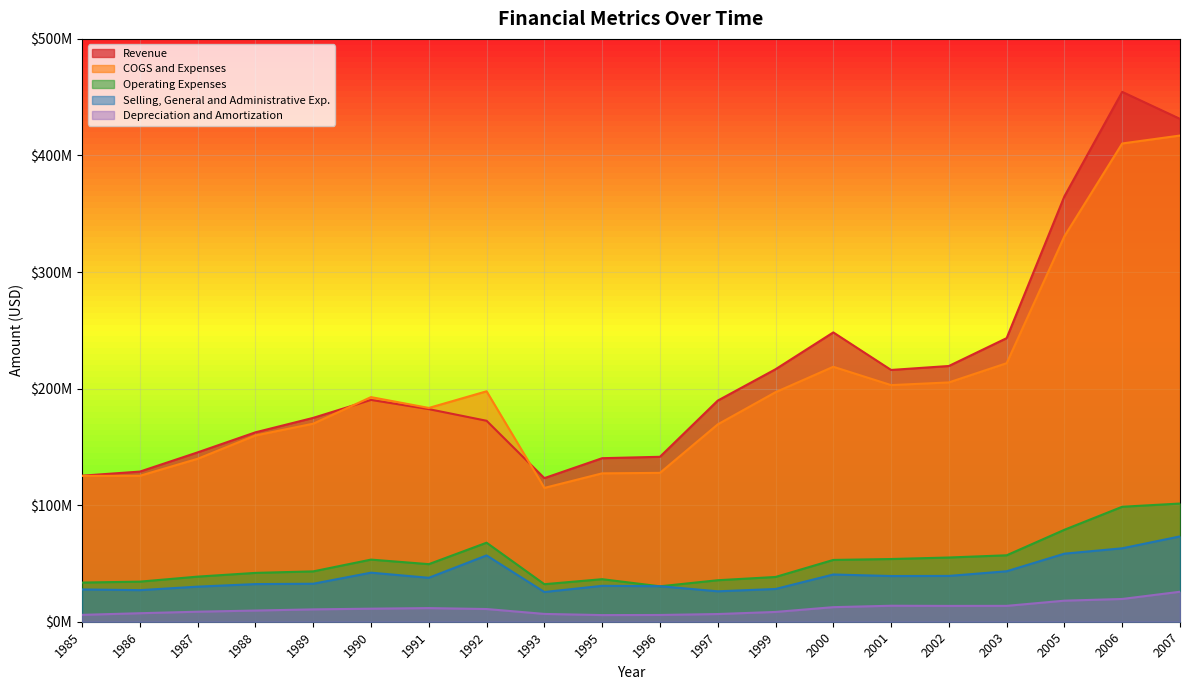

List the series in order of their peak value, highest first.

Revenue, COGS and Expenses, Operating Expenses, Selling, General and Administrative Exp., Depreciation and Amortization